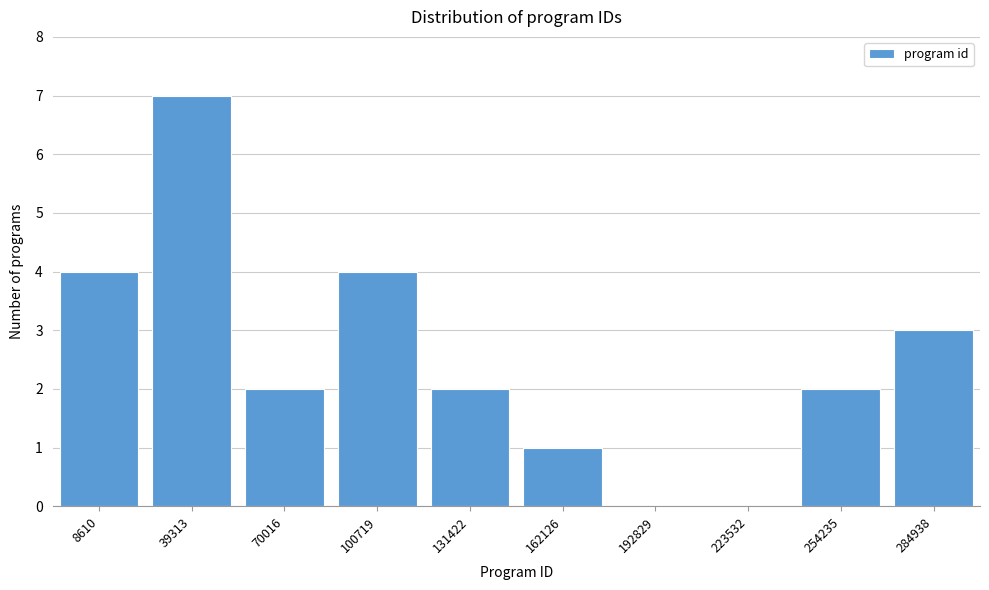

Reading left to right, extract all data points from this chart.

8610=4	39313=7	70016=2	100719=4	131422=2	162126=1	192829=0	223532=0	254235=2	284938=3